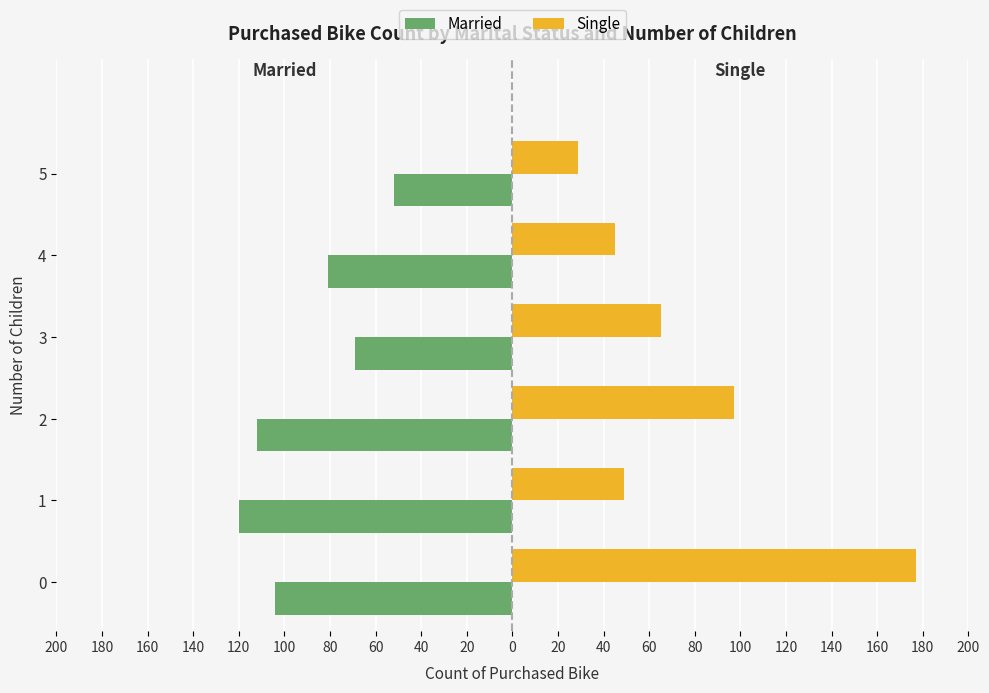

What are all the series names shown in the legend?

Married, Single